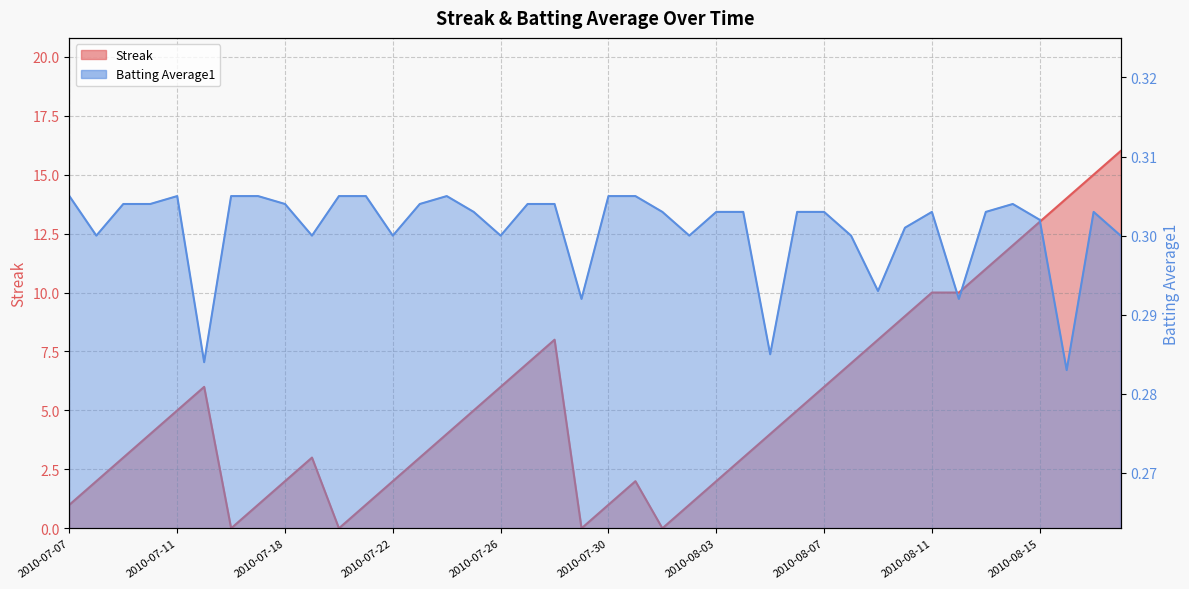

Between 2010-07-22 and 2010-07-20, which is larger?

2010-07-22